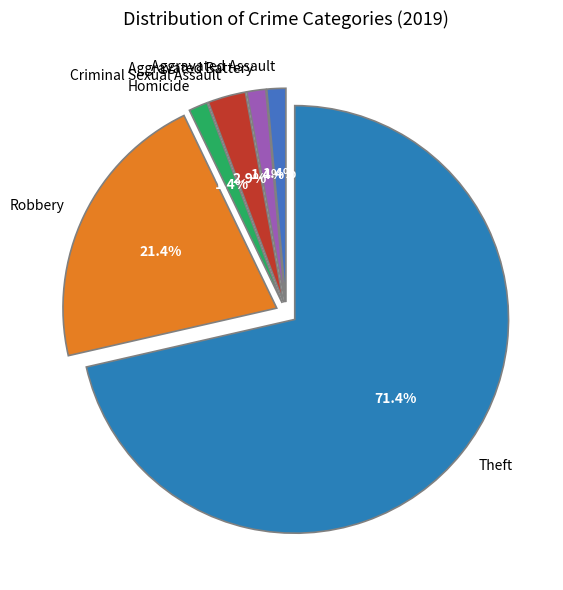

Does any single category account for the majority?

Yes